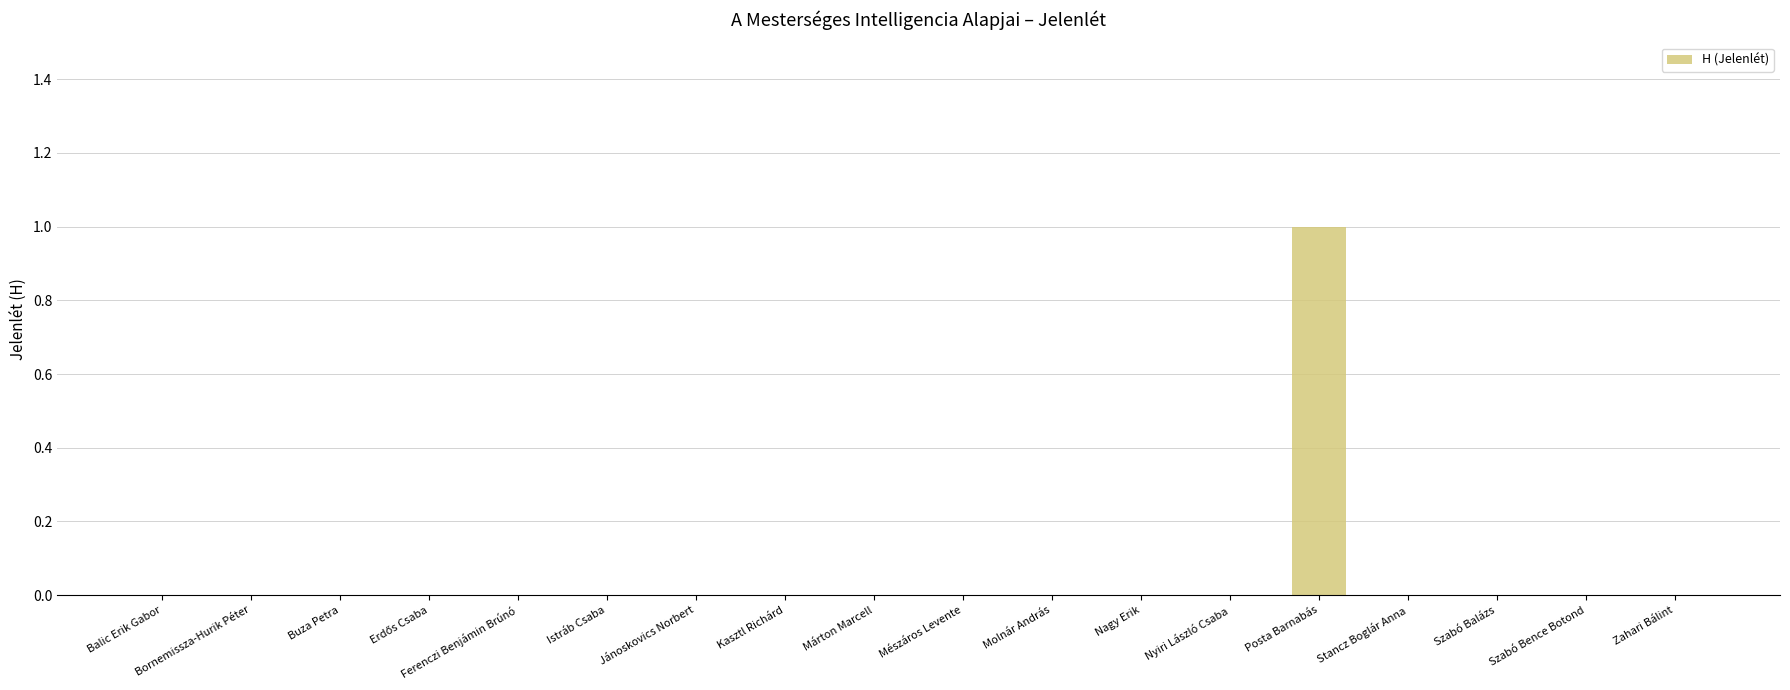

How many series are shown in this chart?

1